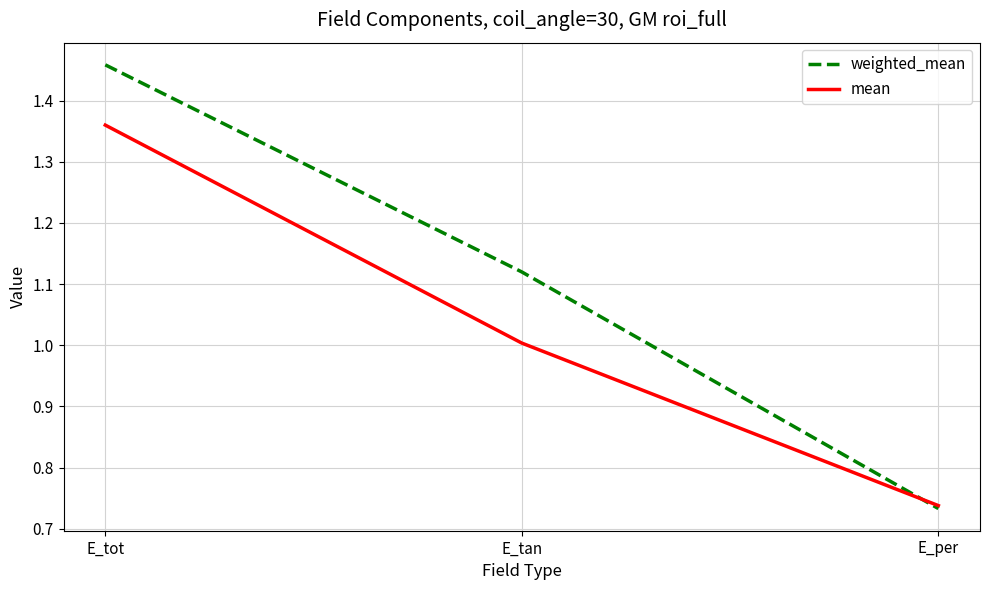

At which label does weighted_mean first exceed 1?

E_tot